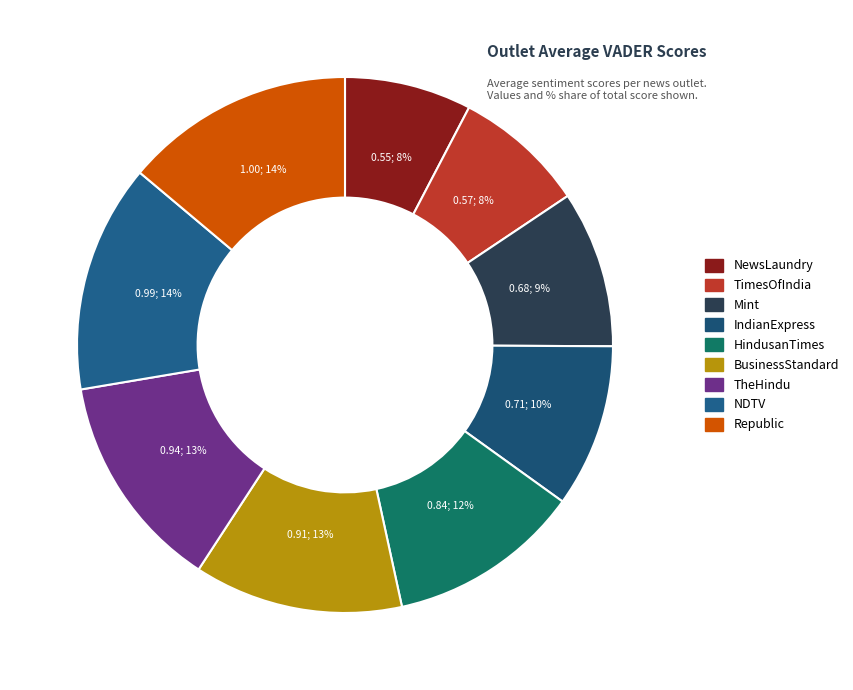

Is it true that HindusanTimes is 26% of the pie?

False